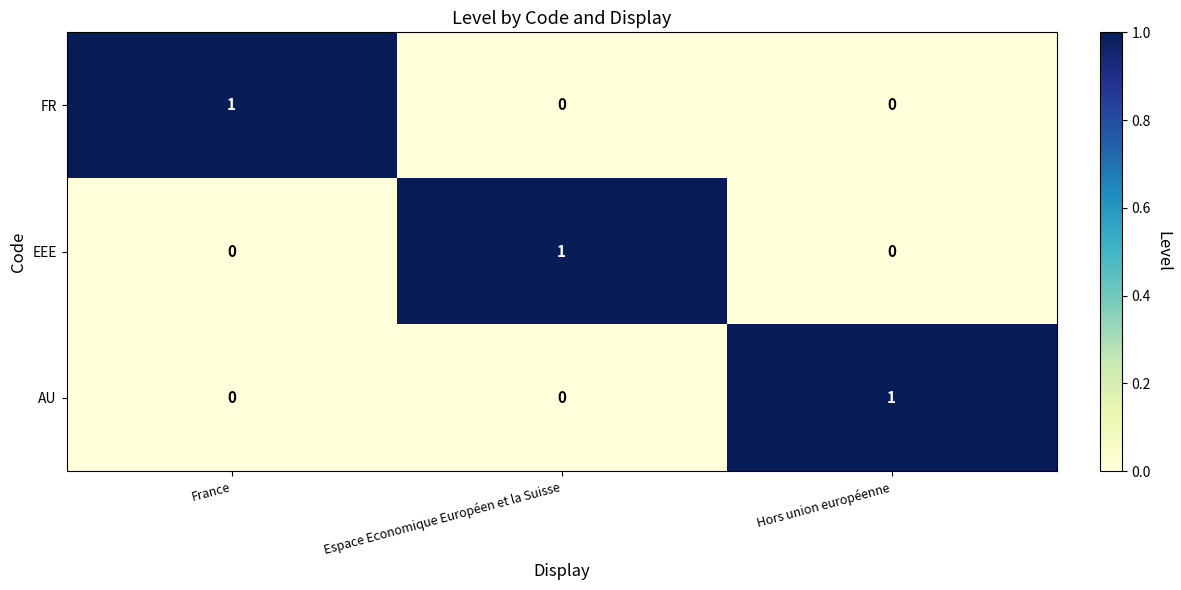

Reading left to right, transcribe all the data shown in this chart.

FR: France=1	Espace Economique Européen et la Suisse=0	Hors union européenne=0
EEE: France=0	Espace Economique Européen et la Suisse=1	Hors union européenne=0
AU: France=0	Espace Economique Européen et la Suisse=0	Hors union européenne=1